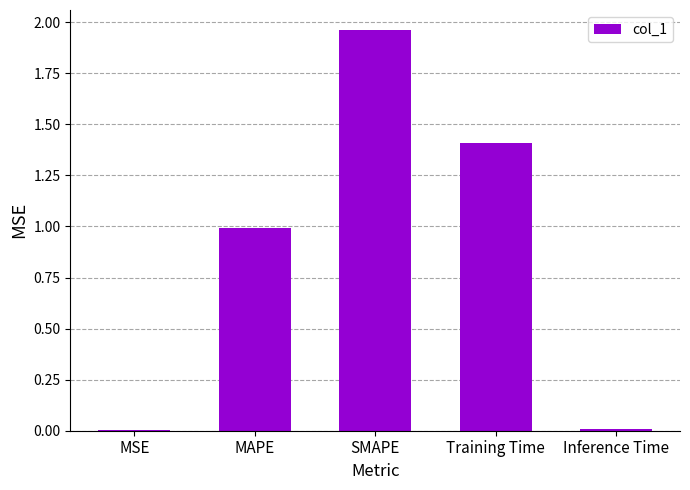

True or false: the data shows 0.0 at Inference Time.

True